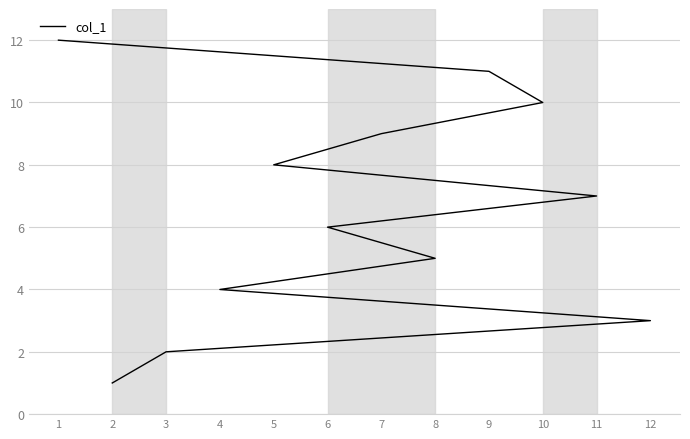

What is the difference between the second highest and minimum values?

10